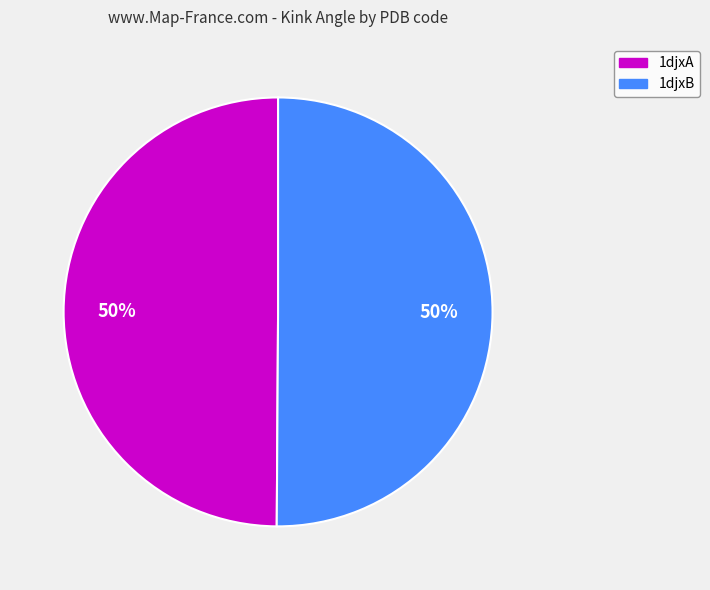

Is it true that 1djxB is 39% of the pie?

False